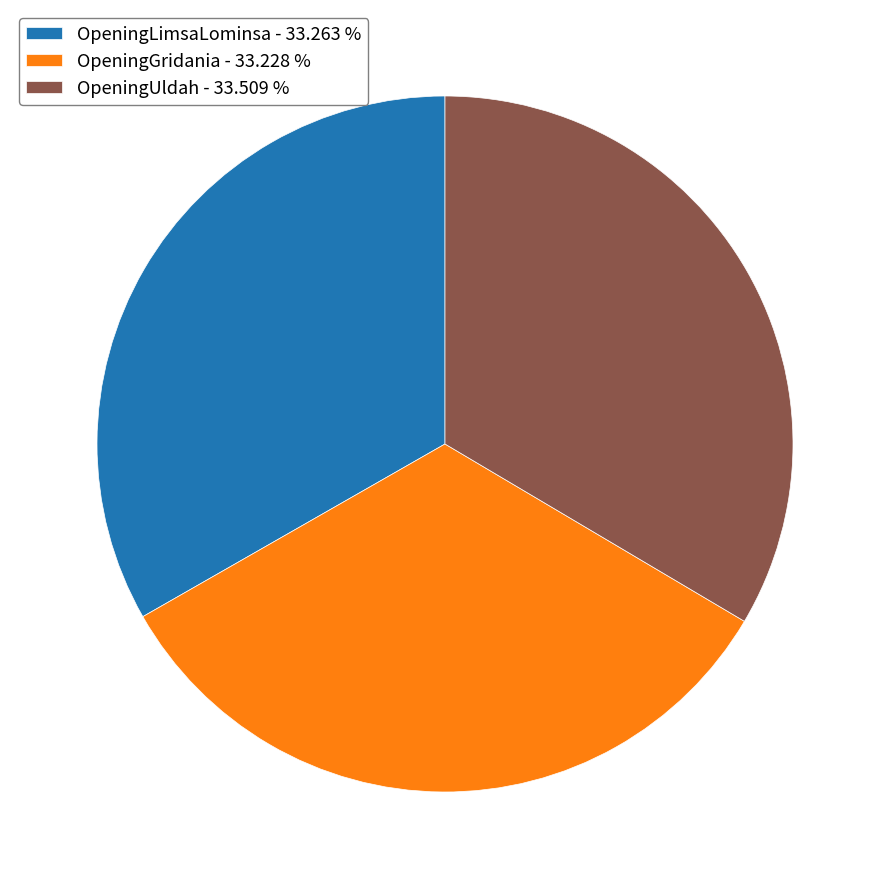

Approximately how many times larger is the value at OpeningLimsaLominsa - 33.263 % compared to OpeningUldah - 33.509 %?

1.0